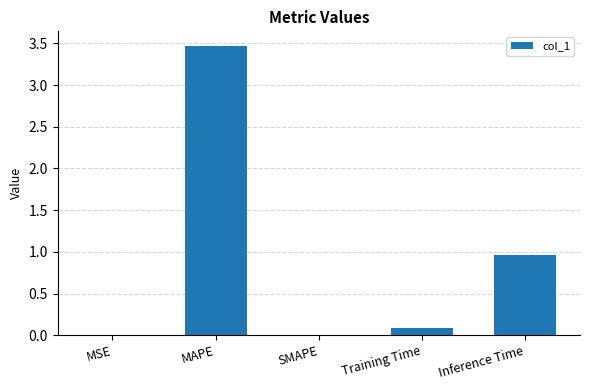

Does the chart contain stacked bars?

No